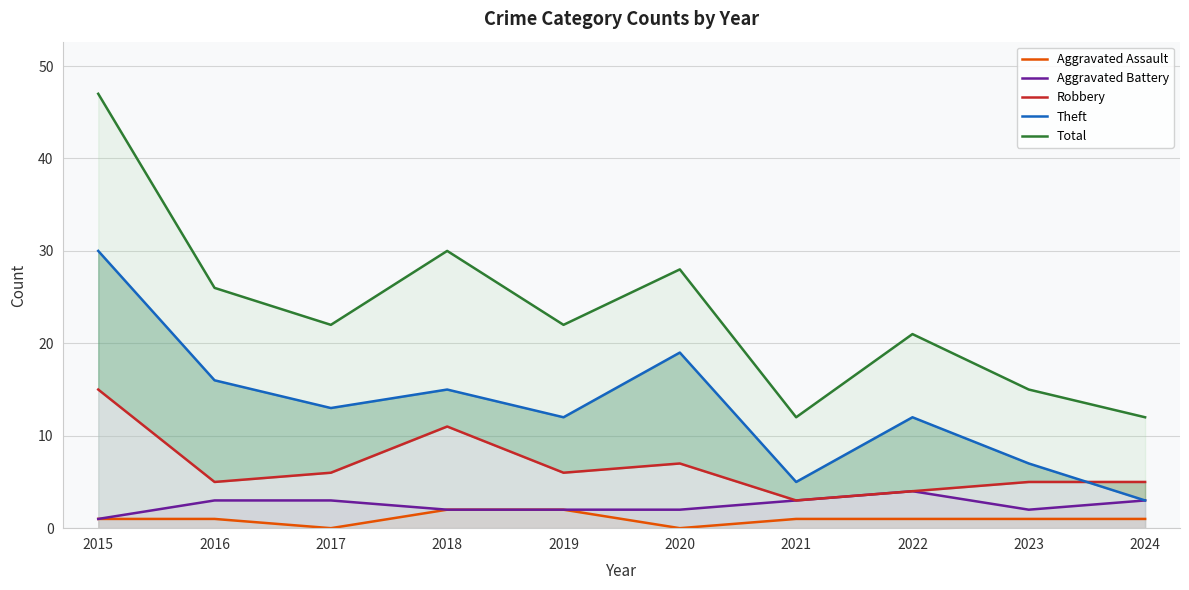

The value of Robbery at 2020 is 10. True or false?

False